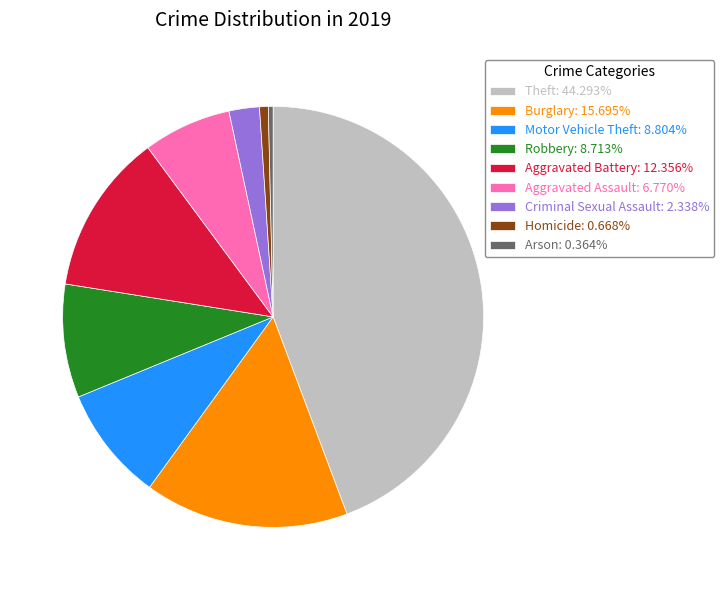

Is Aggravated Battery: 12.356% the majority of the pie?

No